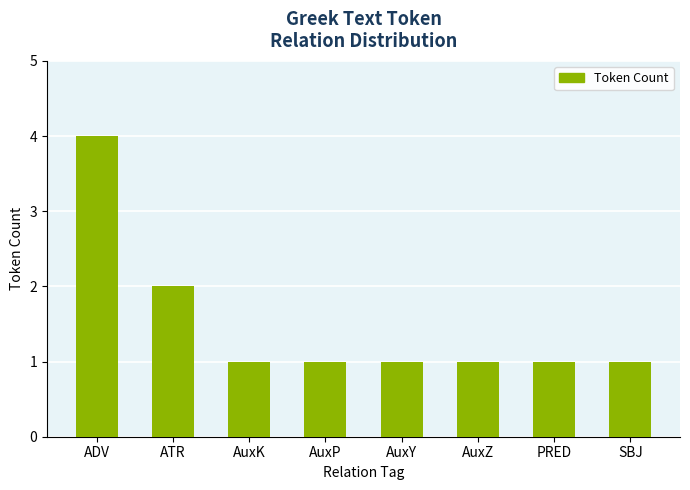

What is the ratio of the value at AuxY to the value at AuxK?

1.0